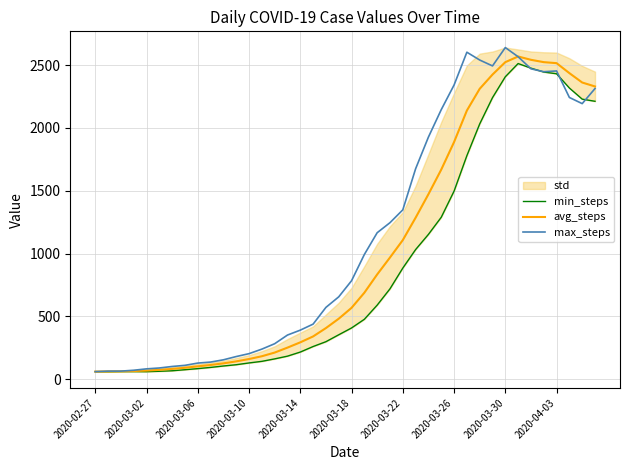

What is the average value of the avg_steps series?

1013.6